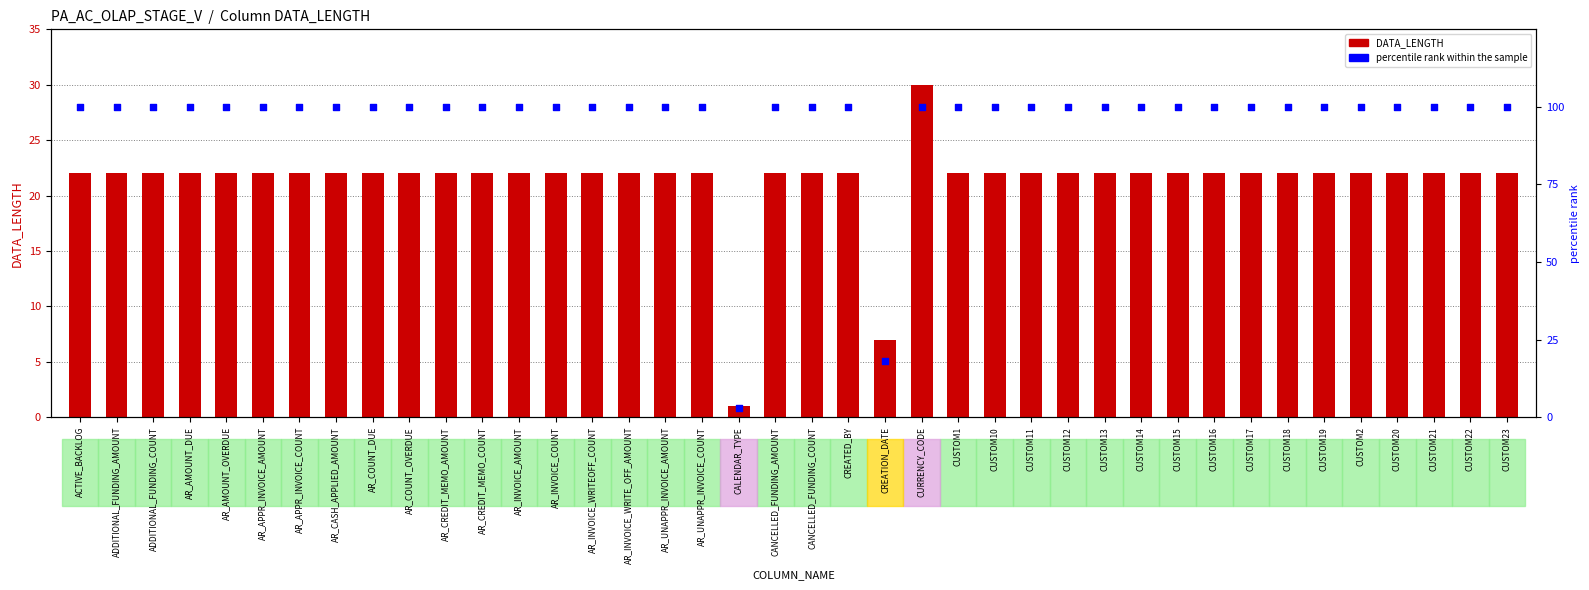

What is the total value across all series at CUSTOM18?

122